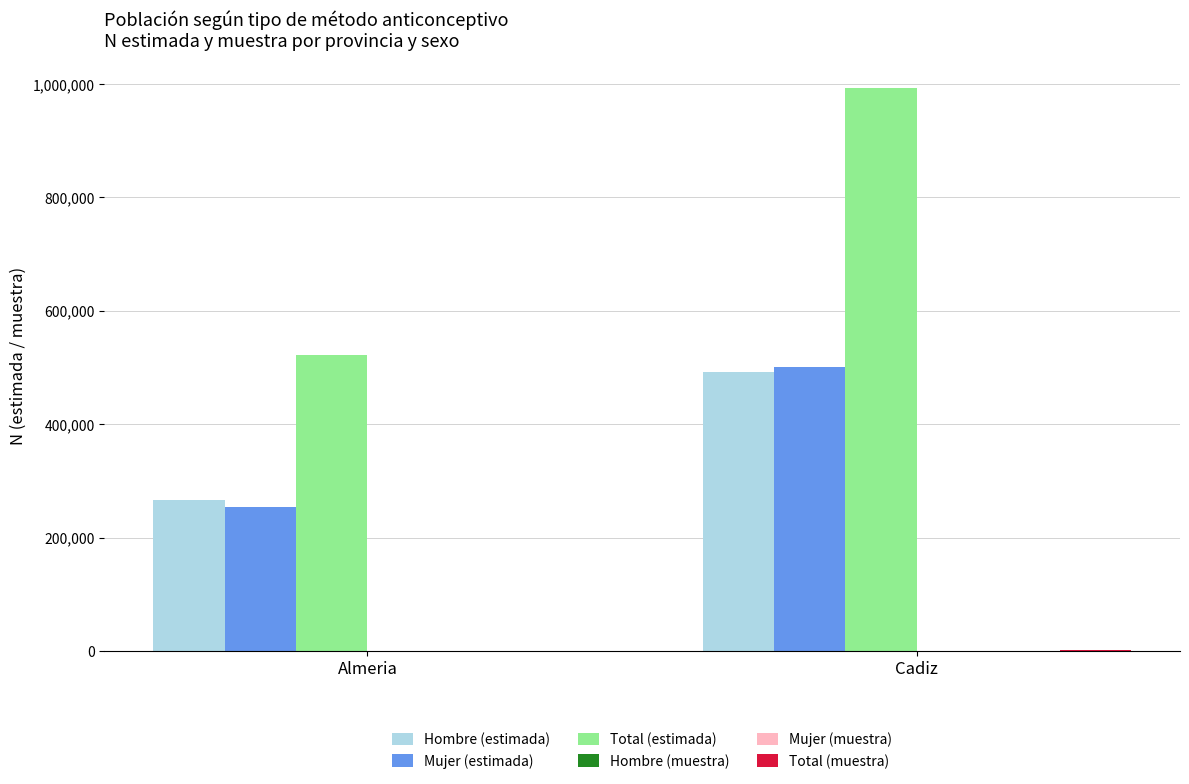

At which category is the sum across all series the highest?

Cadiz